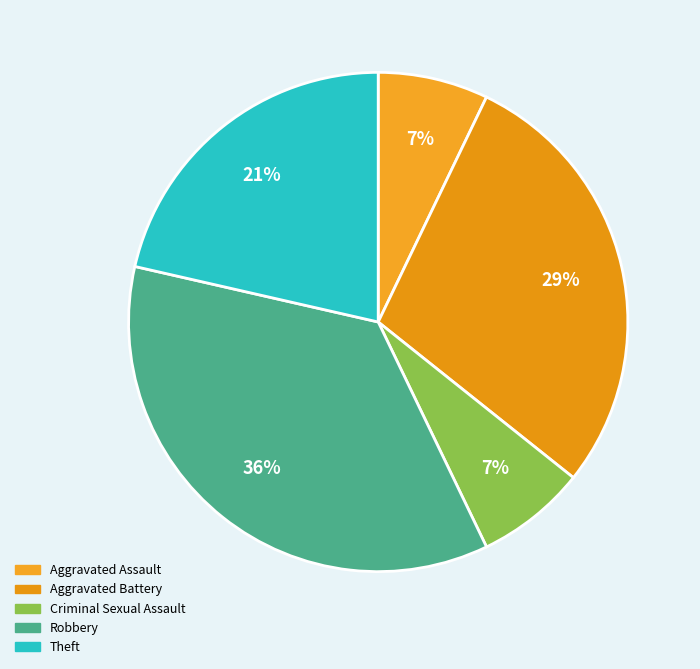

Which slice is the largest?

Robbery